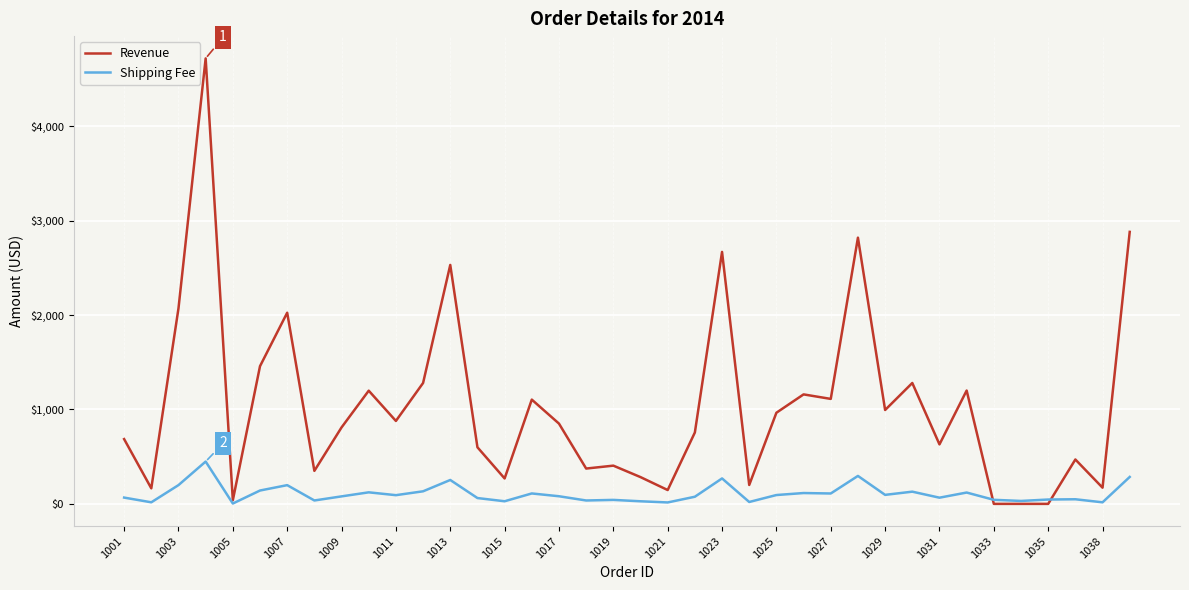

Which series has the largest total across all categories?

Revenue